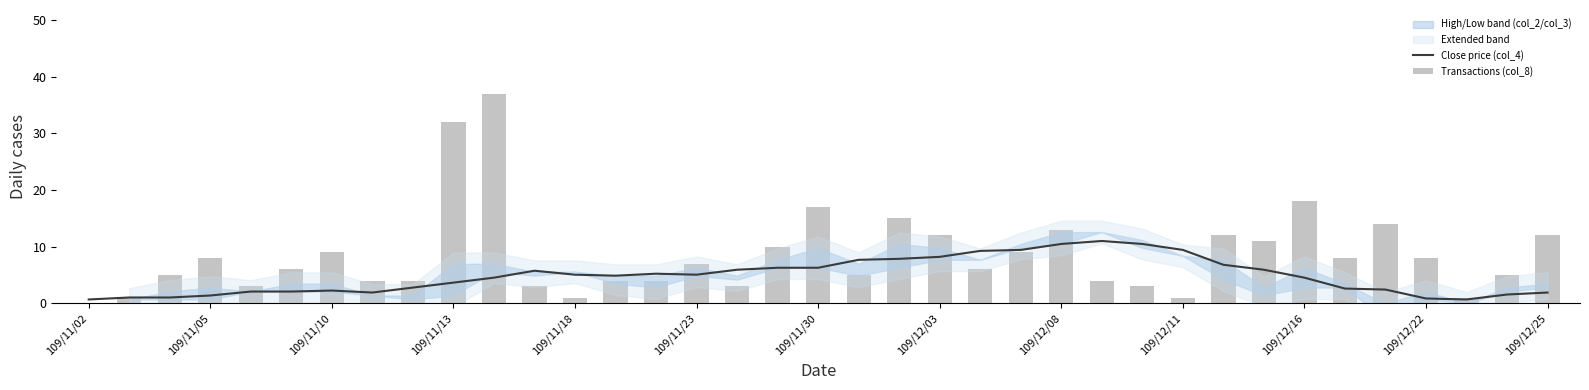

What is the maximum value for Transactions (col_8)?

37.0